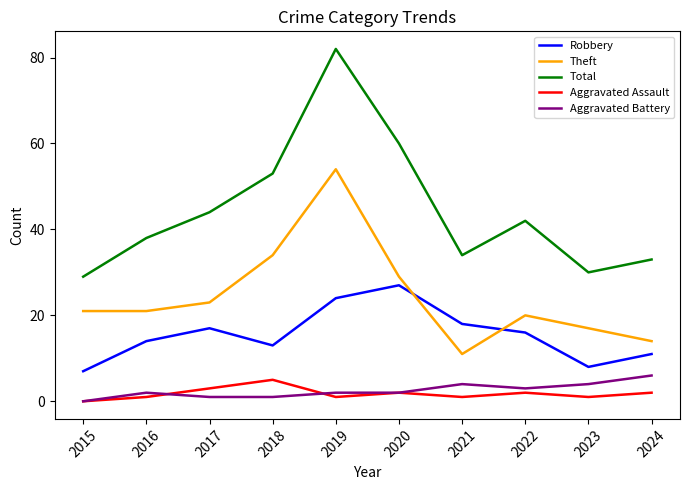

Which series has the widest spread of values?

Total